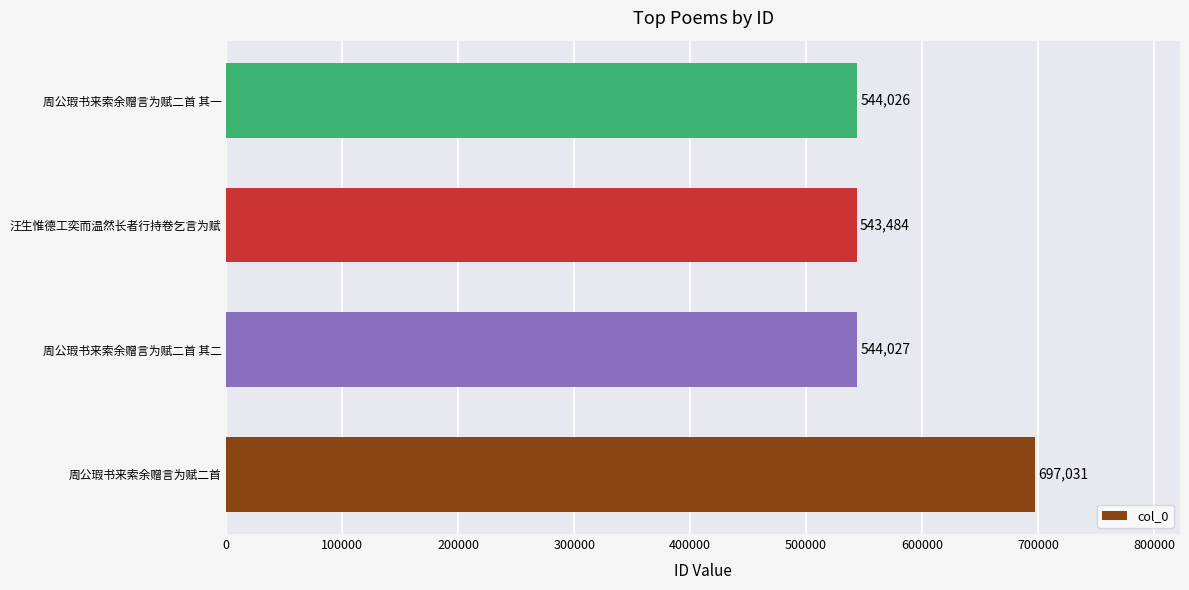

How many distinct data groups are displayed?

1